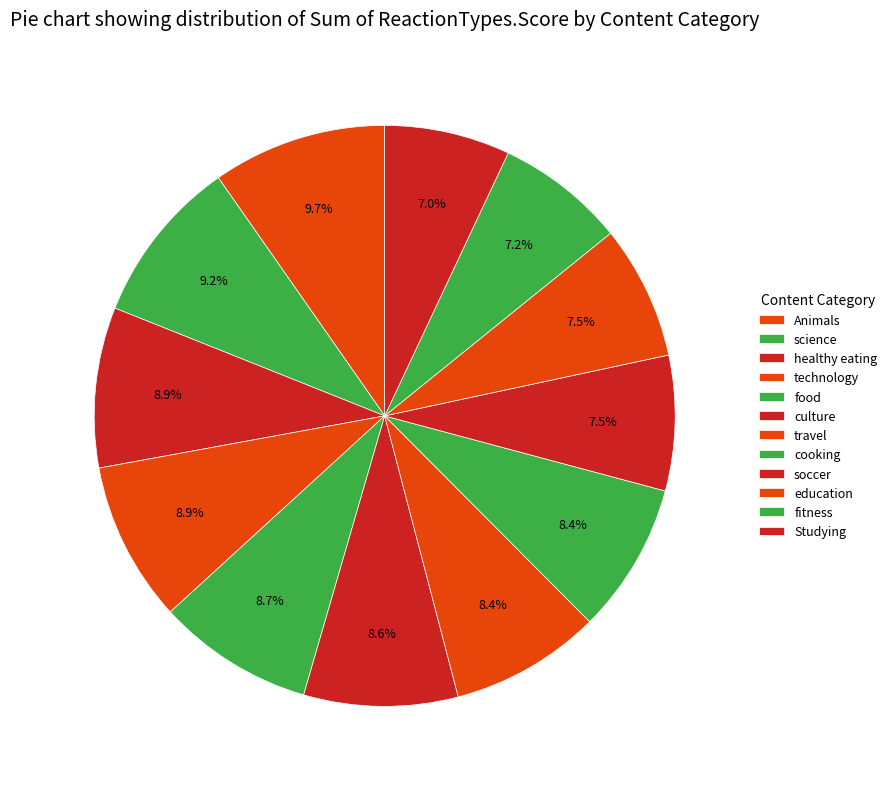

Combined, what portion of the pie is technology and soccer?

16.4%